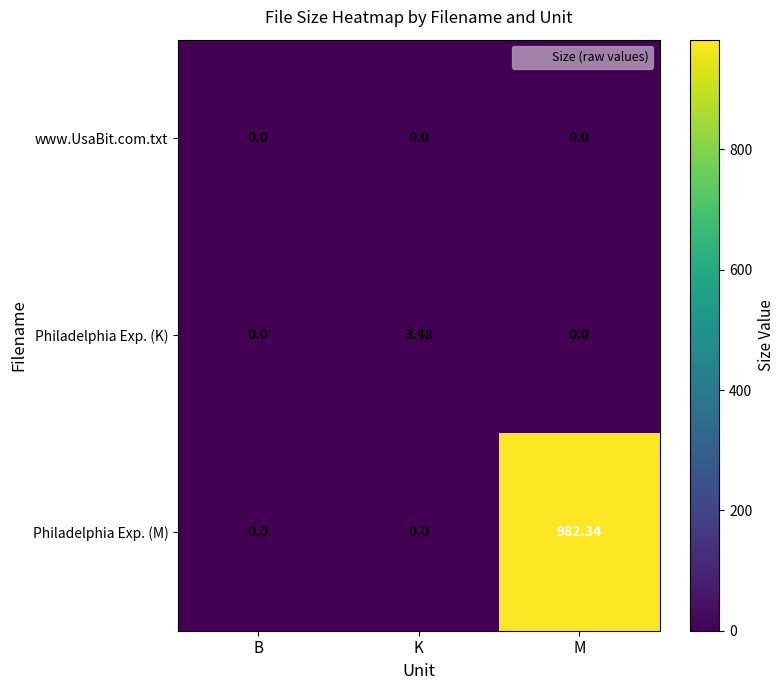

Between B and M, which series saw the biggest shift?

Philadelphia Exp. (M)